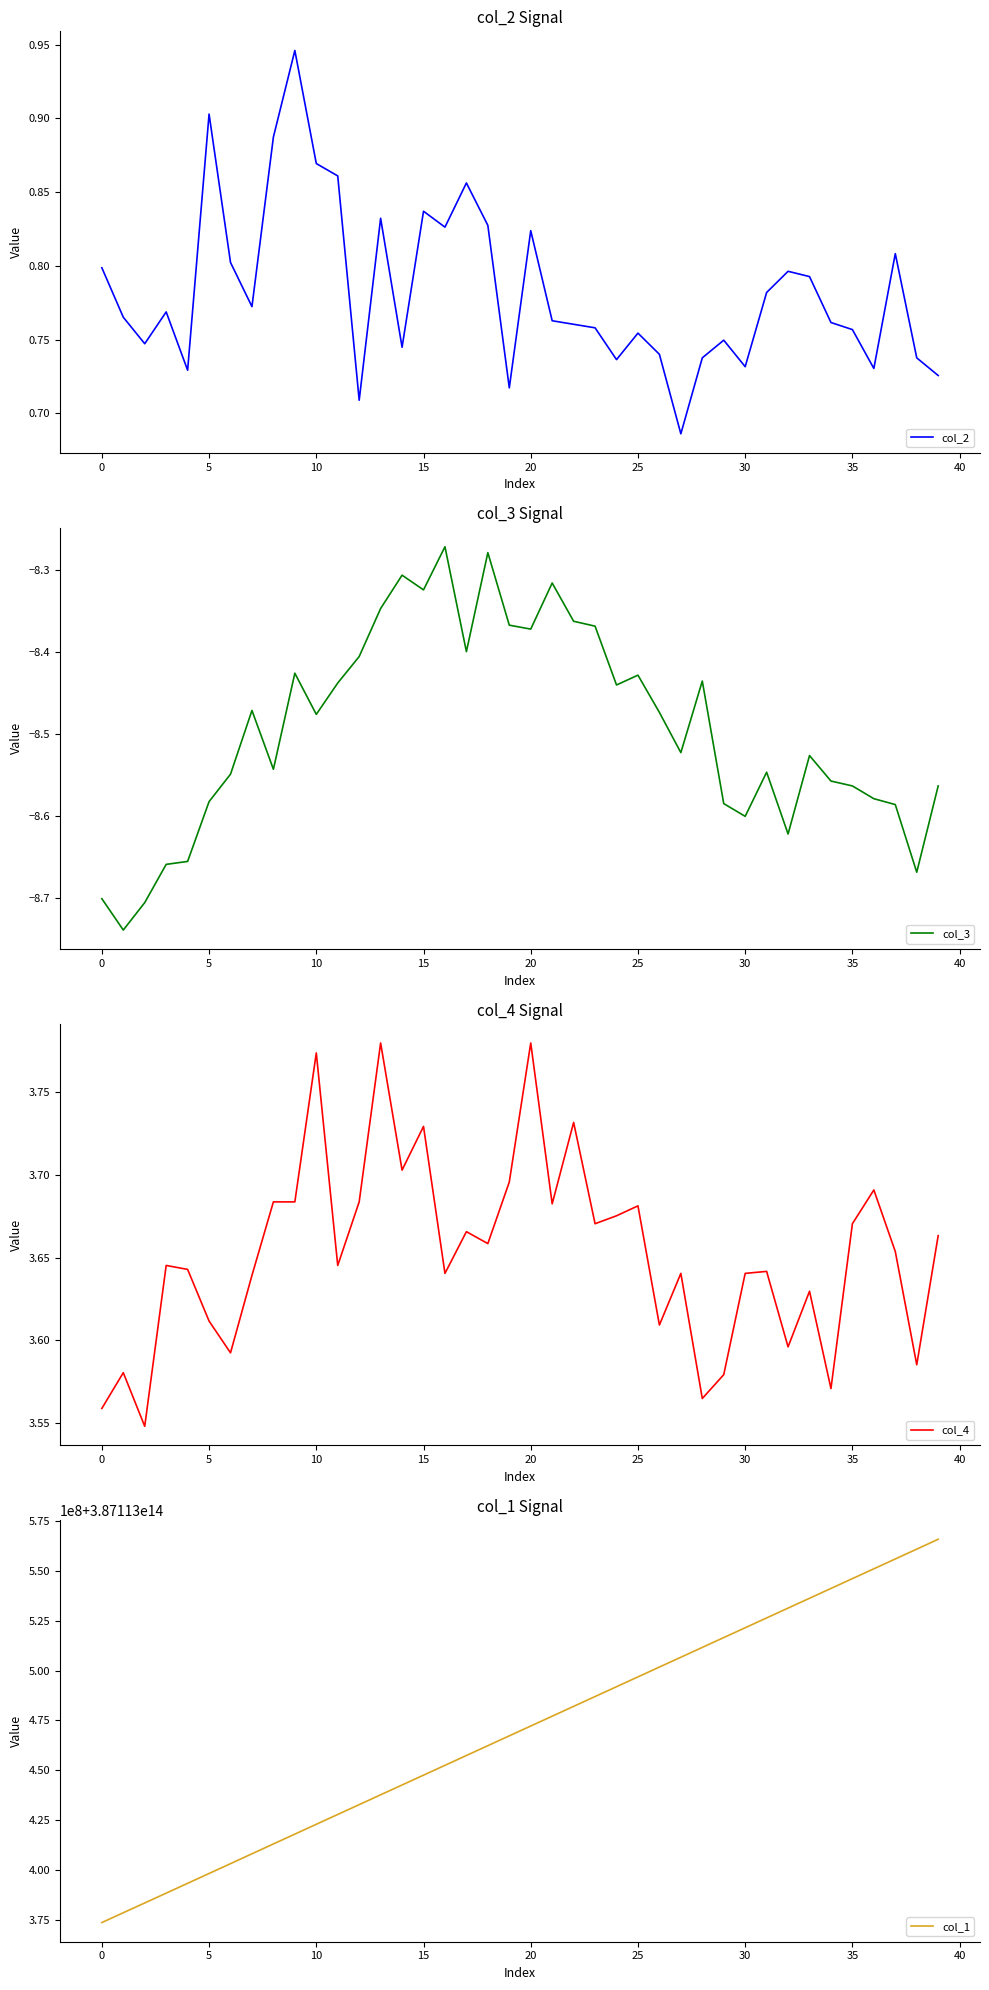

What is the value of the col_4 point at the 39th from the left?

3.6